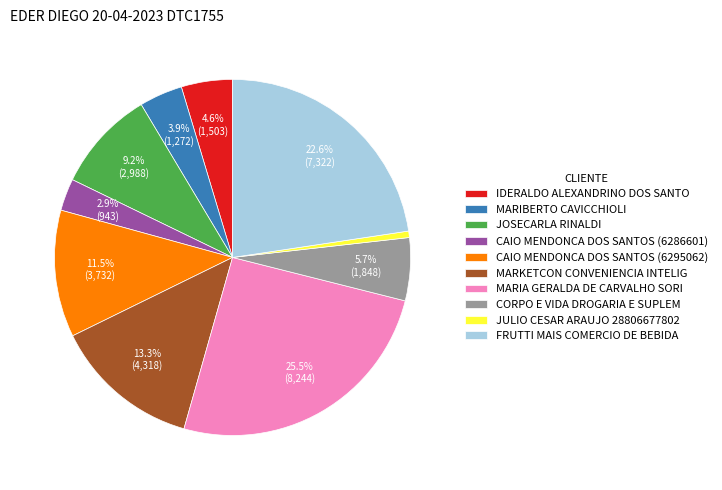

What is the largest slice in the pie chart?

MARIA GERALDA DE CARVALHO SORI